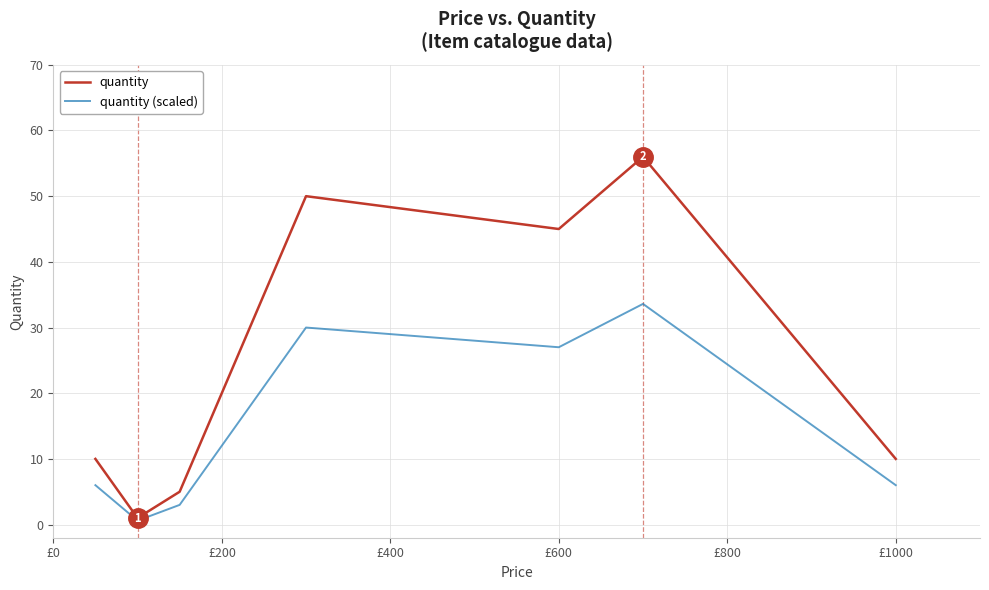

Does the chart display data point markers on the line(s)?

No